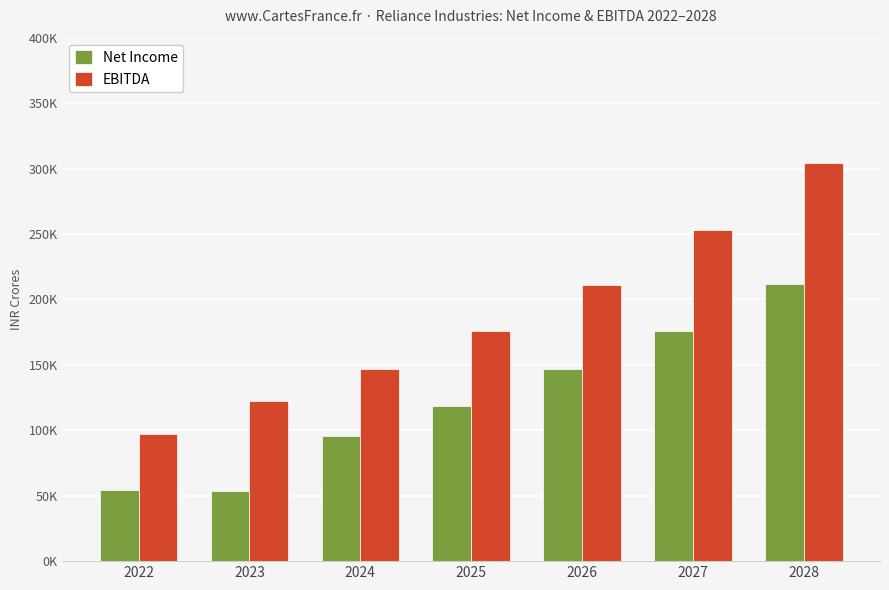

What are all the series names shown in the legend?

Net Income, EBITDA